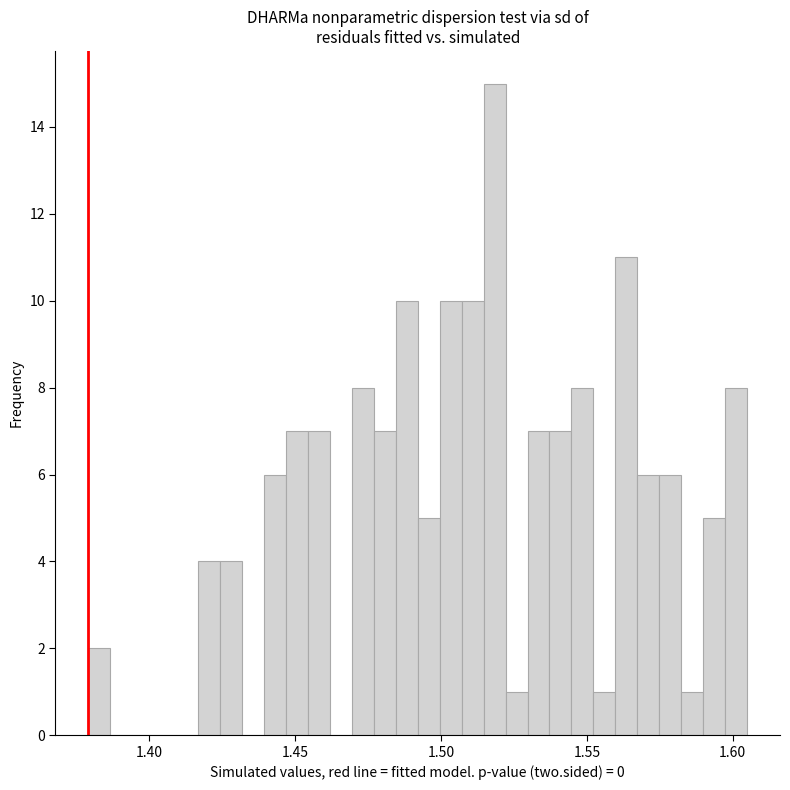

Around what value on the x-axis is the tallest bar? Give the approximate position of its centre, as read against the axis.

1.520